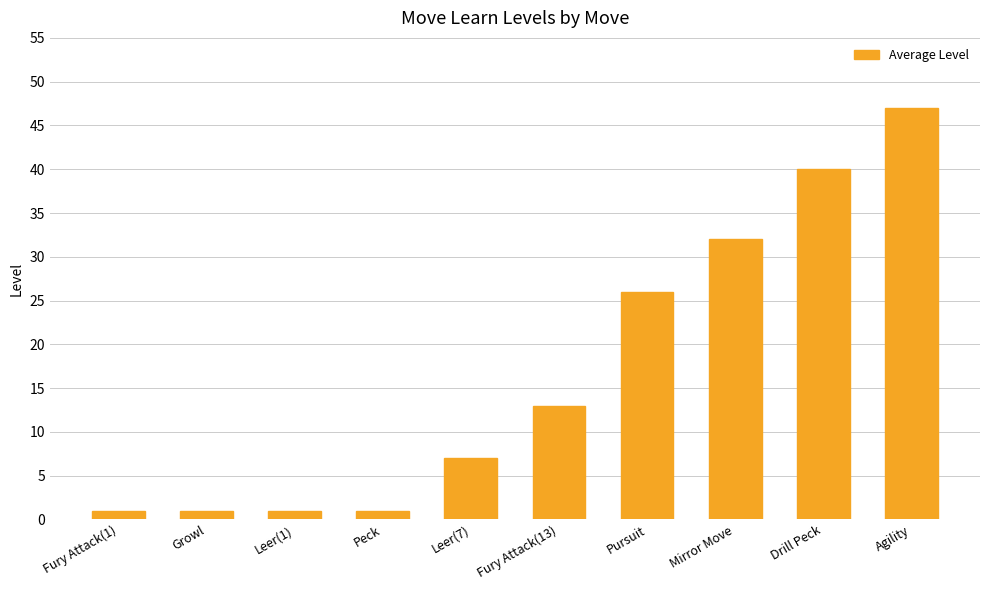

At which label is the value closest to 24?

Pursuit